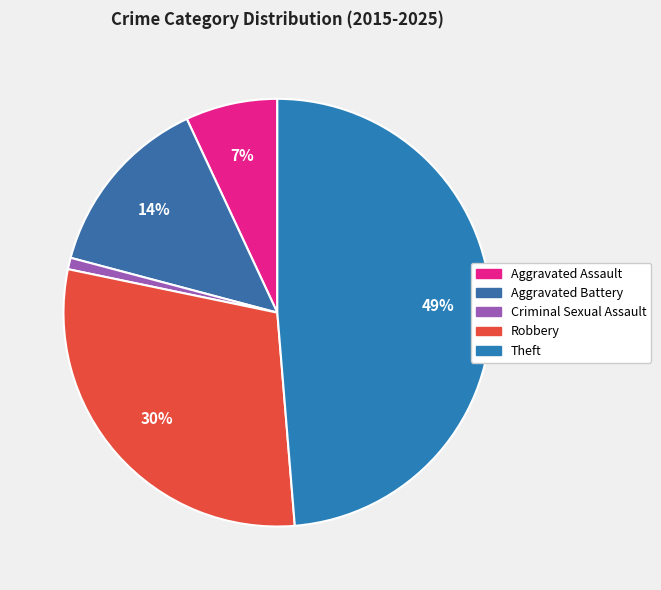

How many segments does this pie chart have?

5